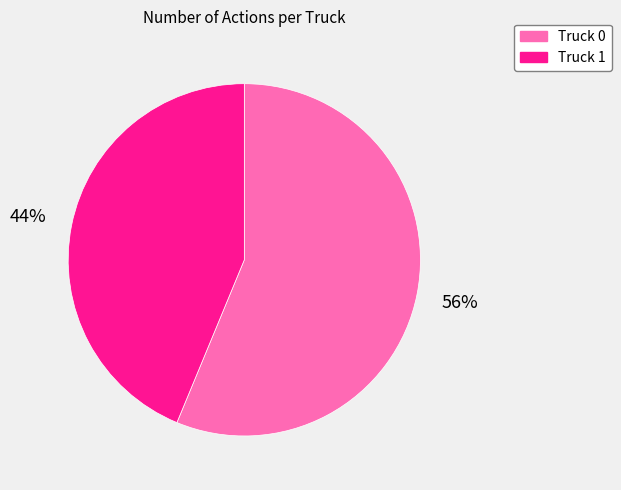

To the nearest percent, what is the combined percentage of Truck 1 and Truck 0?

100%